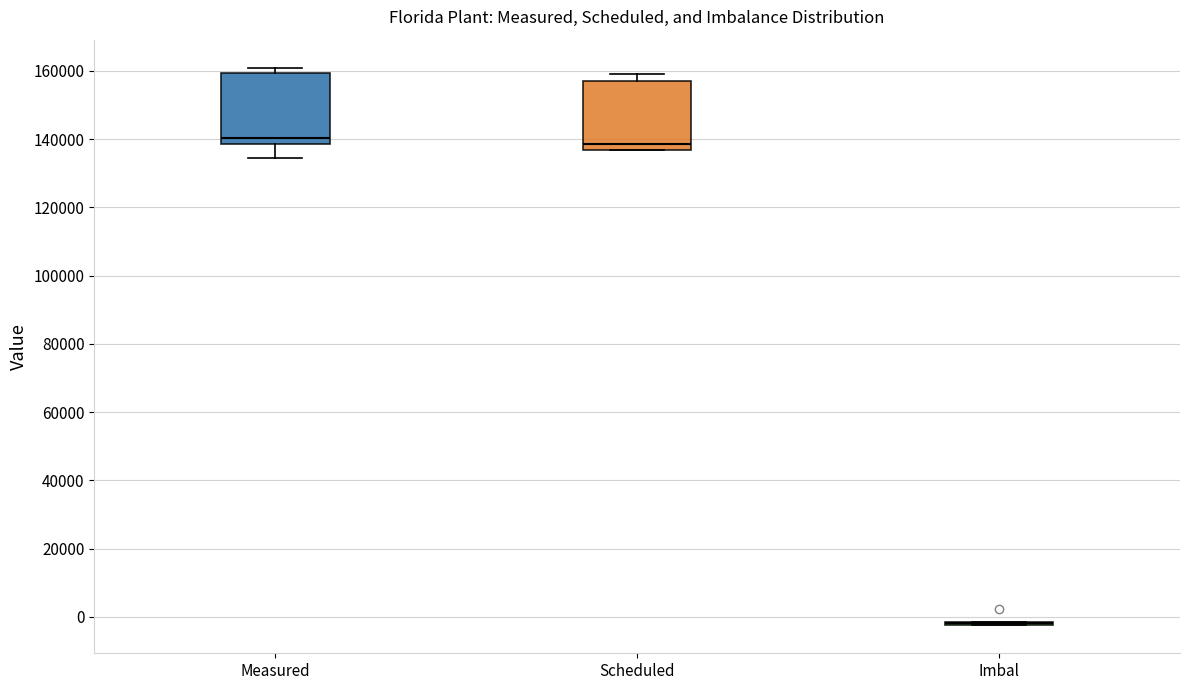

Reading left to right, read every box against the y-axis: the position of its median line, the range the box covers, and the ends of its whiskers. The values are not printed on the chart, so give them approximately, as read against the axis.

Measured: median 140000, box 138000 to 160000, whiskers 134000 to 160000 (just above the box's upper edge)
Scheduled: median 138000, box 136000 to 158000, whiskers 136000 to 160000
Imbal: box collapsed to a line at -2000, whiskers -2000 to -2000